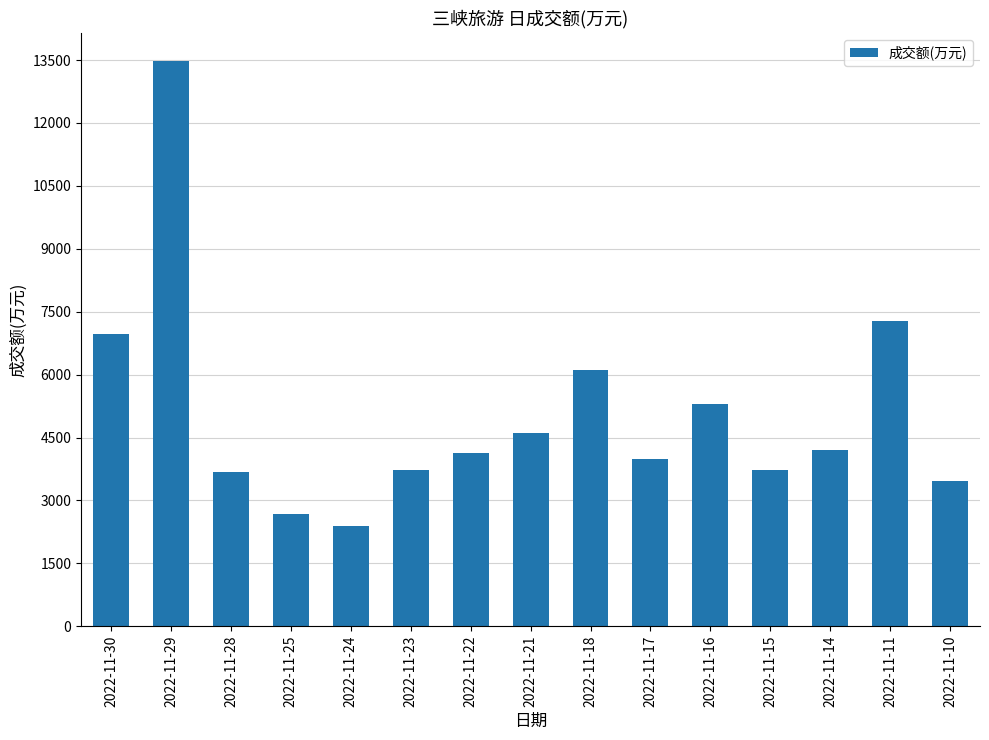

How many data points does each series have?

15